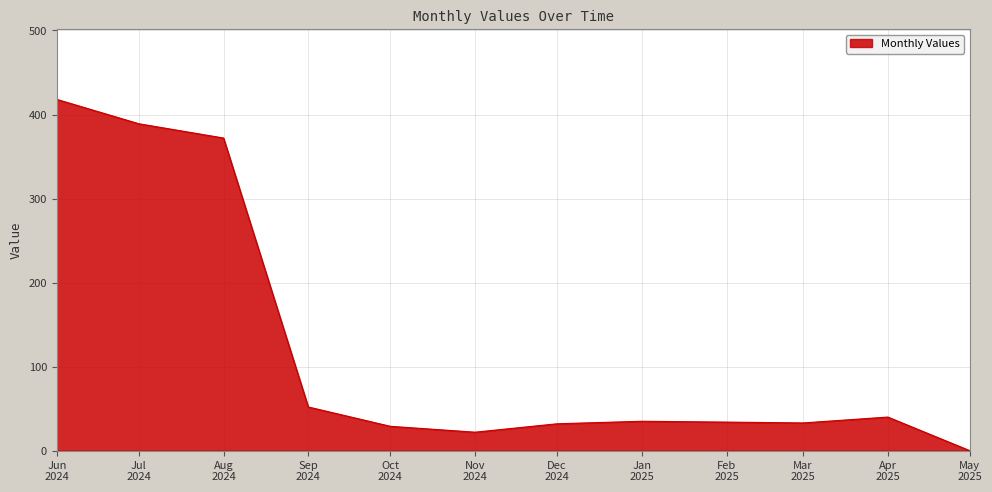

What is the maximum value shown in the chart?

418